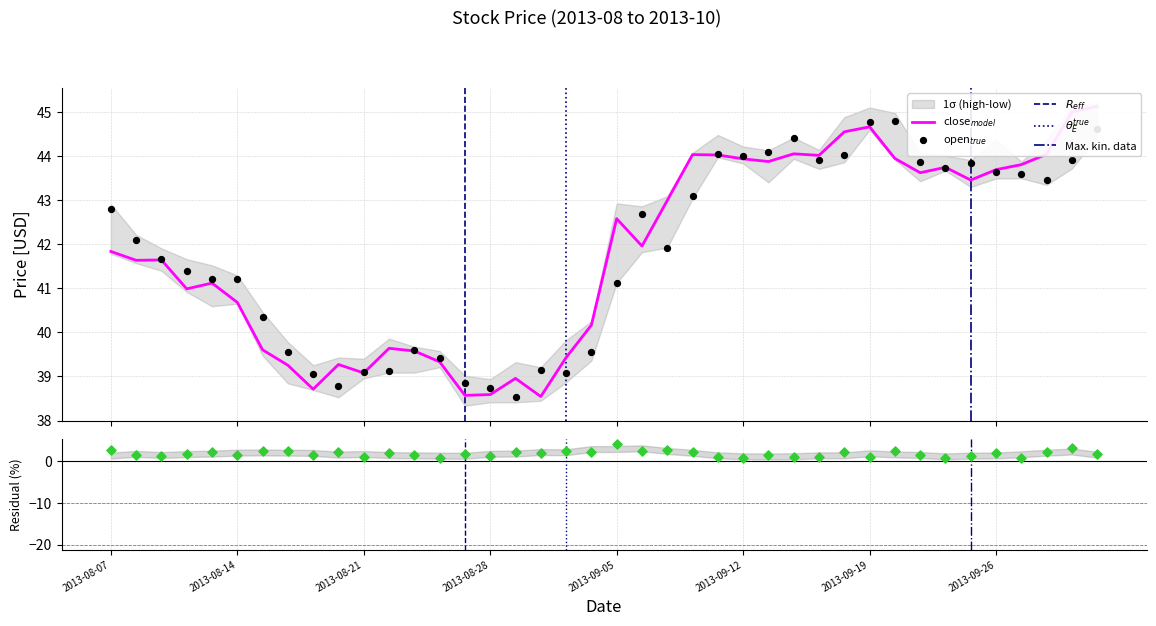

Which series has the largest Y range (max minus min)?

close